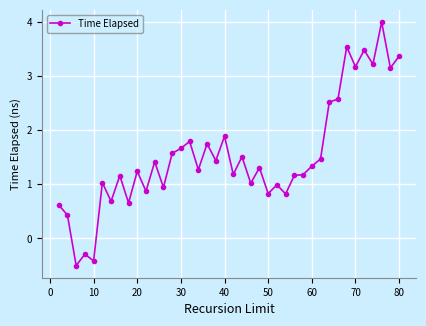

What is the value of the 3rd point from the left?

-0.5